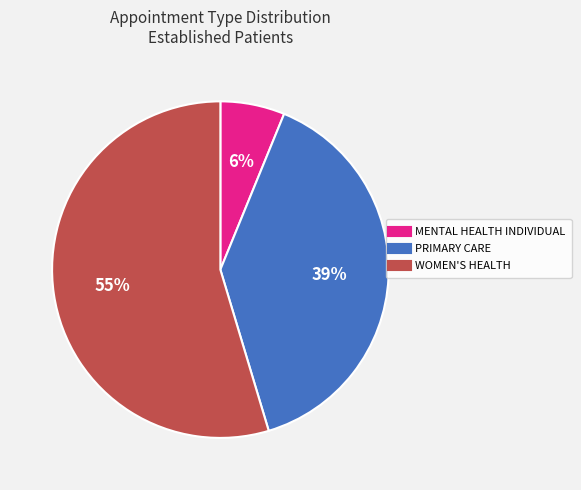

What is the smallest slice in the pie chart?

MENTAL HEALTH INDIVIDUAL